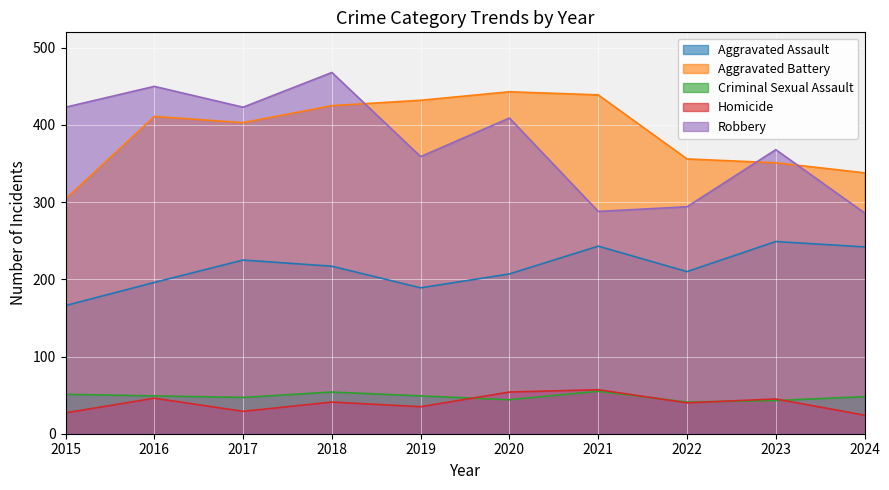

What is the difference between the highest and lowest values at 2019?

397